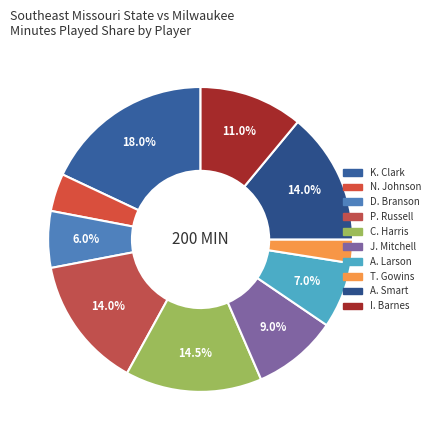

Which category has the biggest portion of the pie?

K. Clark